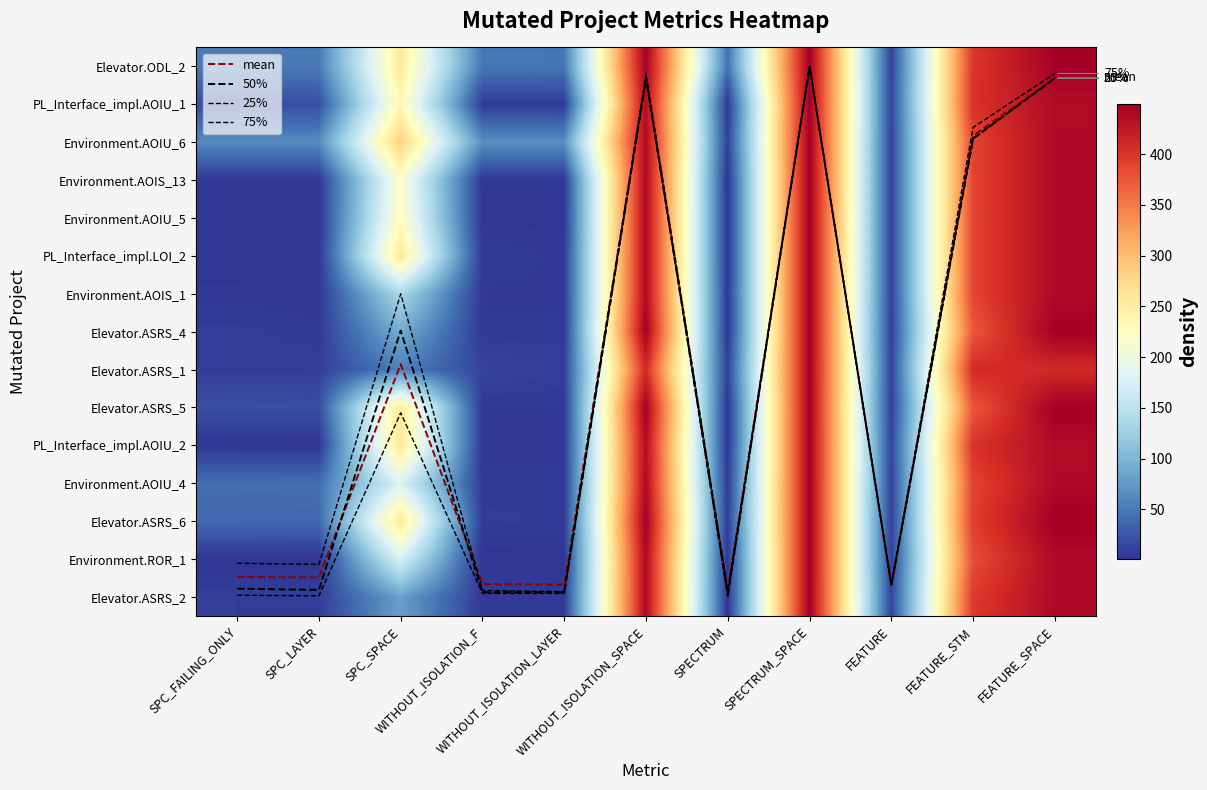

What is the sum of the Environment.AOIS_13 values at FEATURE_STM and WITHOUT_ISOLATION_LAYER?

391.0